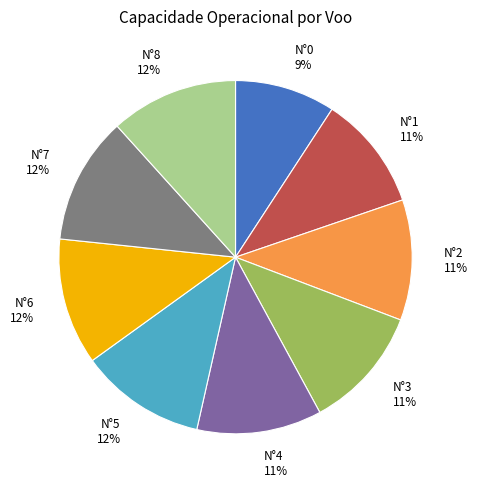

The N°3 slice represents 11% of the pie. True or false?

True